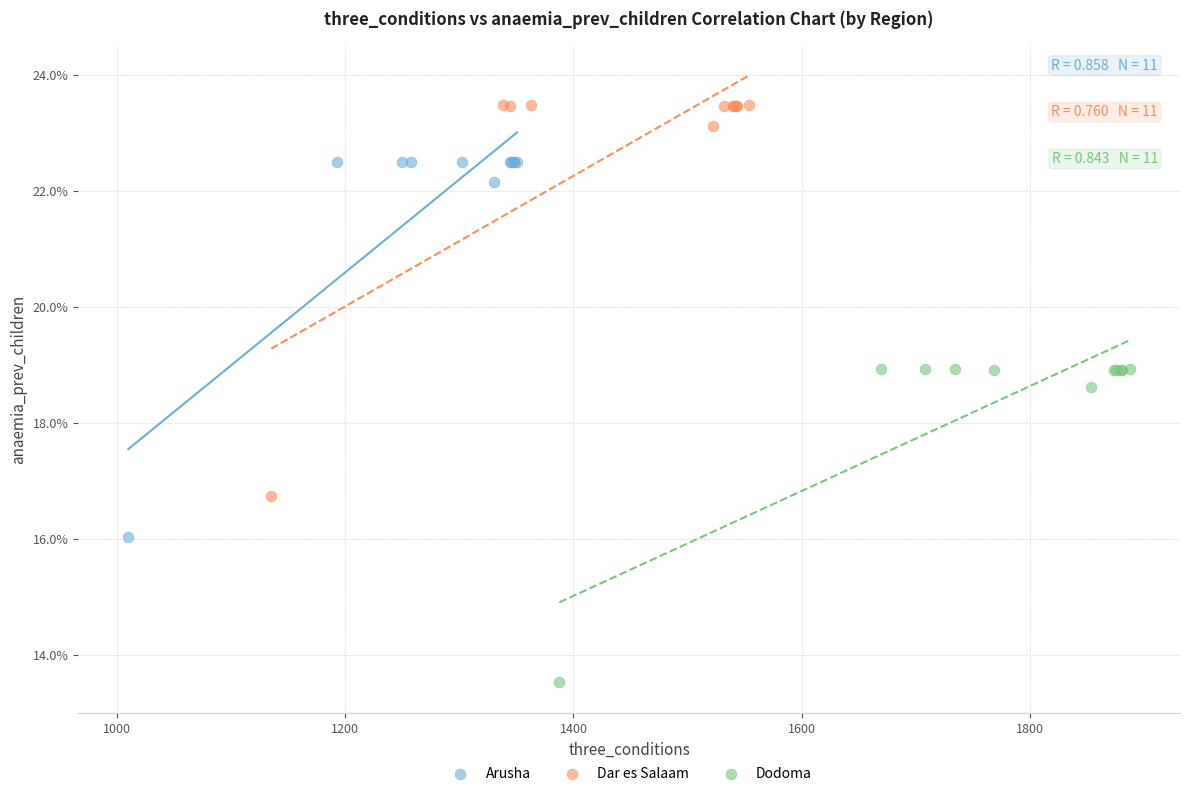

Which series reaches the maximum Y coordinate?

Dar es Salaam